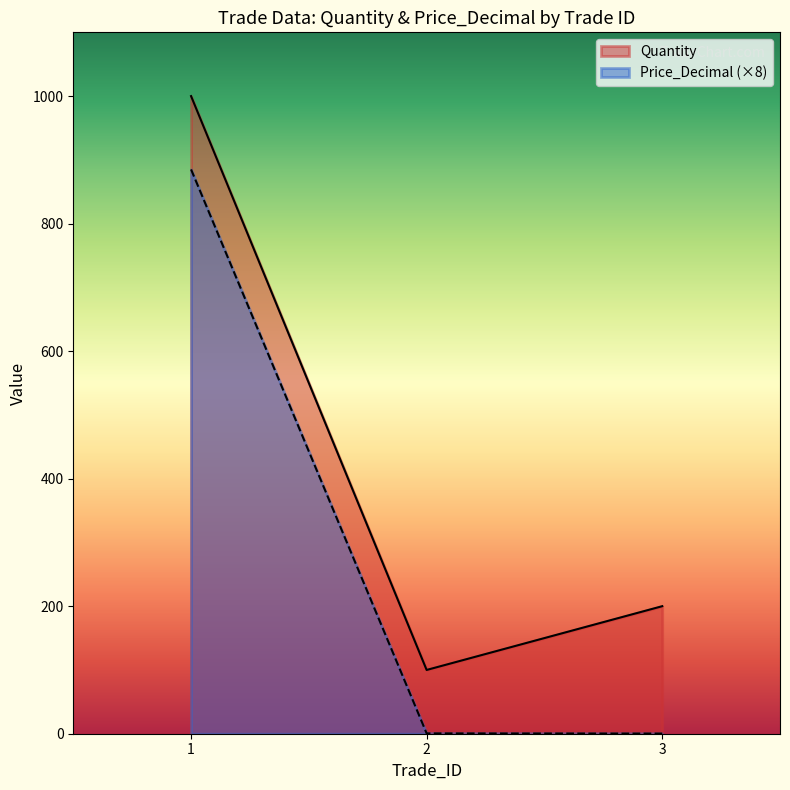

Is it true that Price_Decimal equals 489.5 at 1?

False